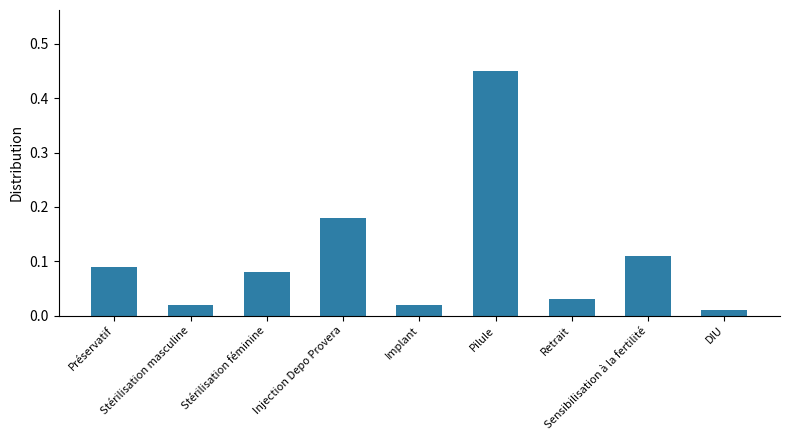

What is the sum of all values?

1.0